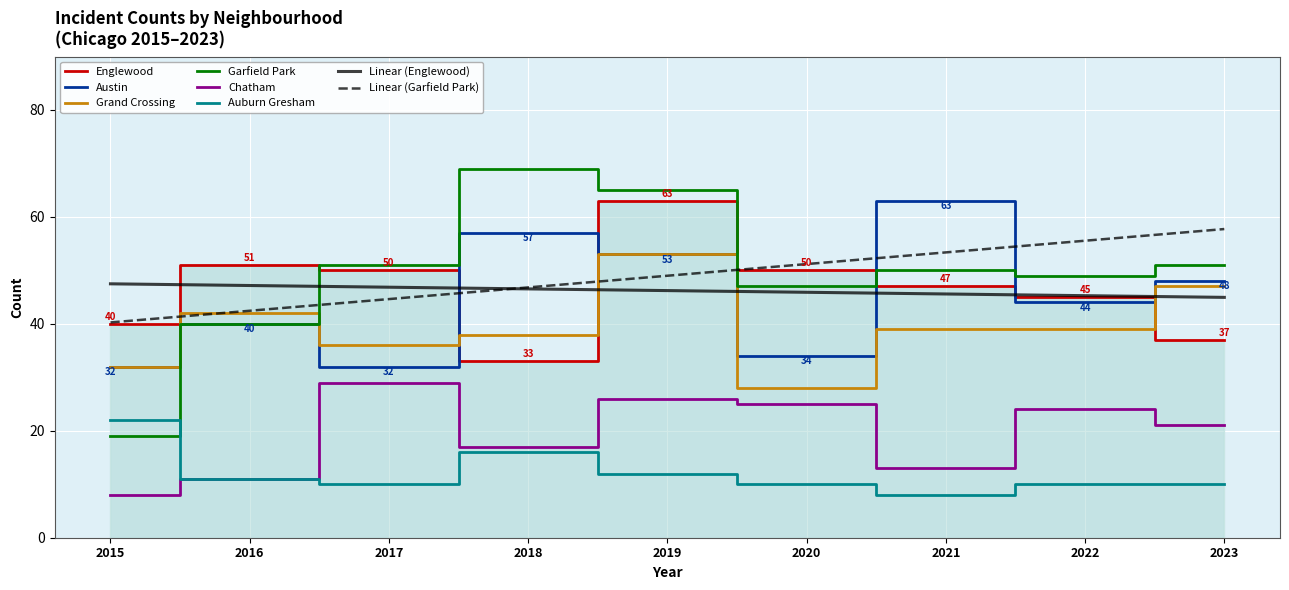

What is the difference between the maximum and minimum values in the Grand Crossing series?

25.0